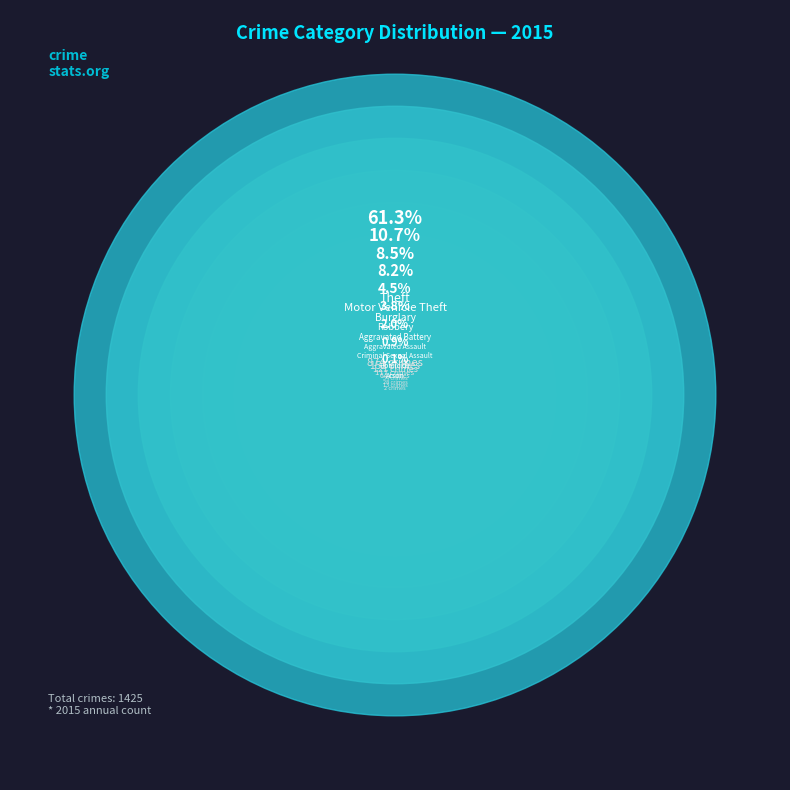

What is the total percentage of Theft and Aggravated Assault?

65.1%